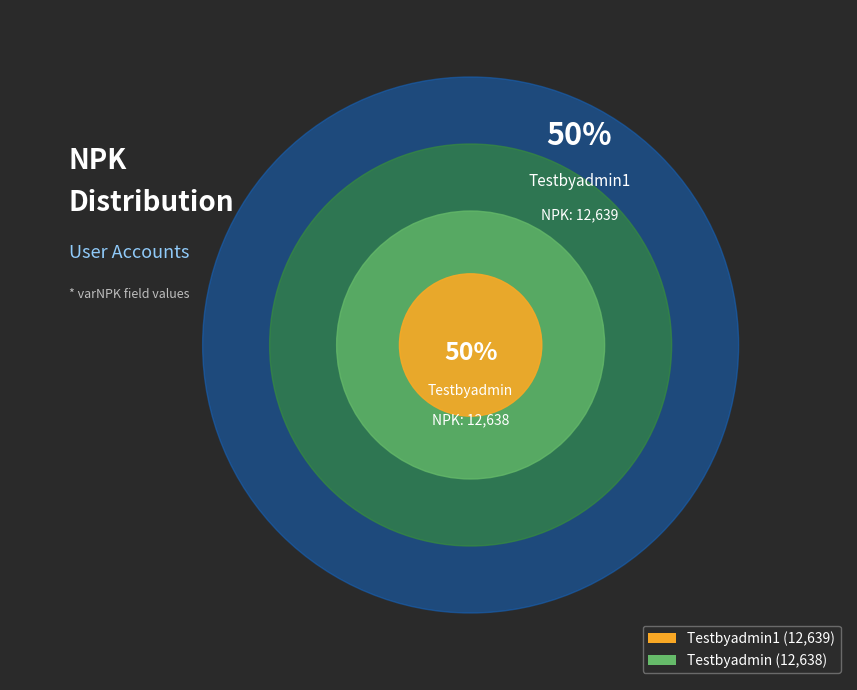

What percentage is the Testbyadmin1 slice, to the nearest percent?

50%